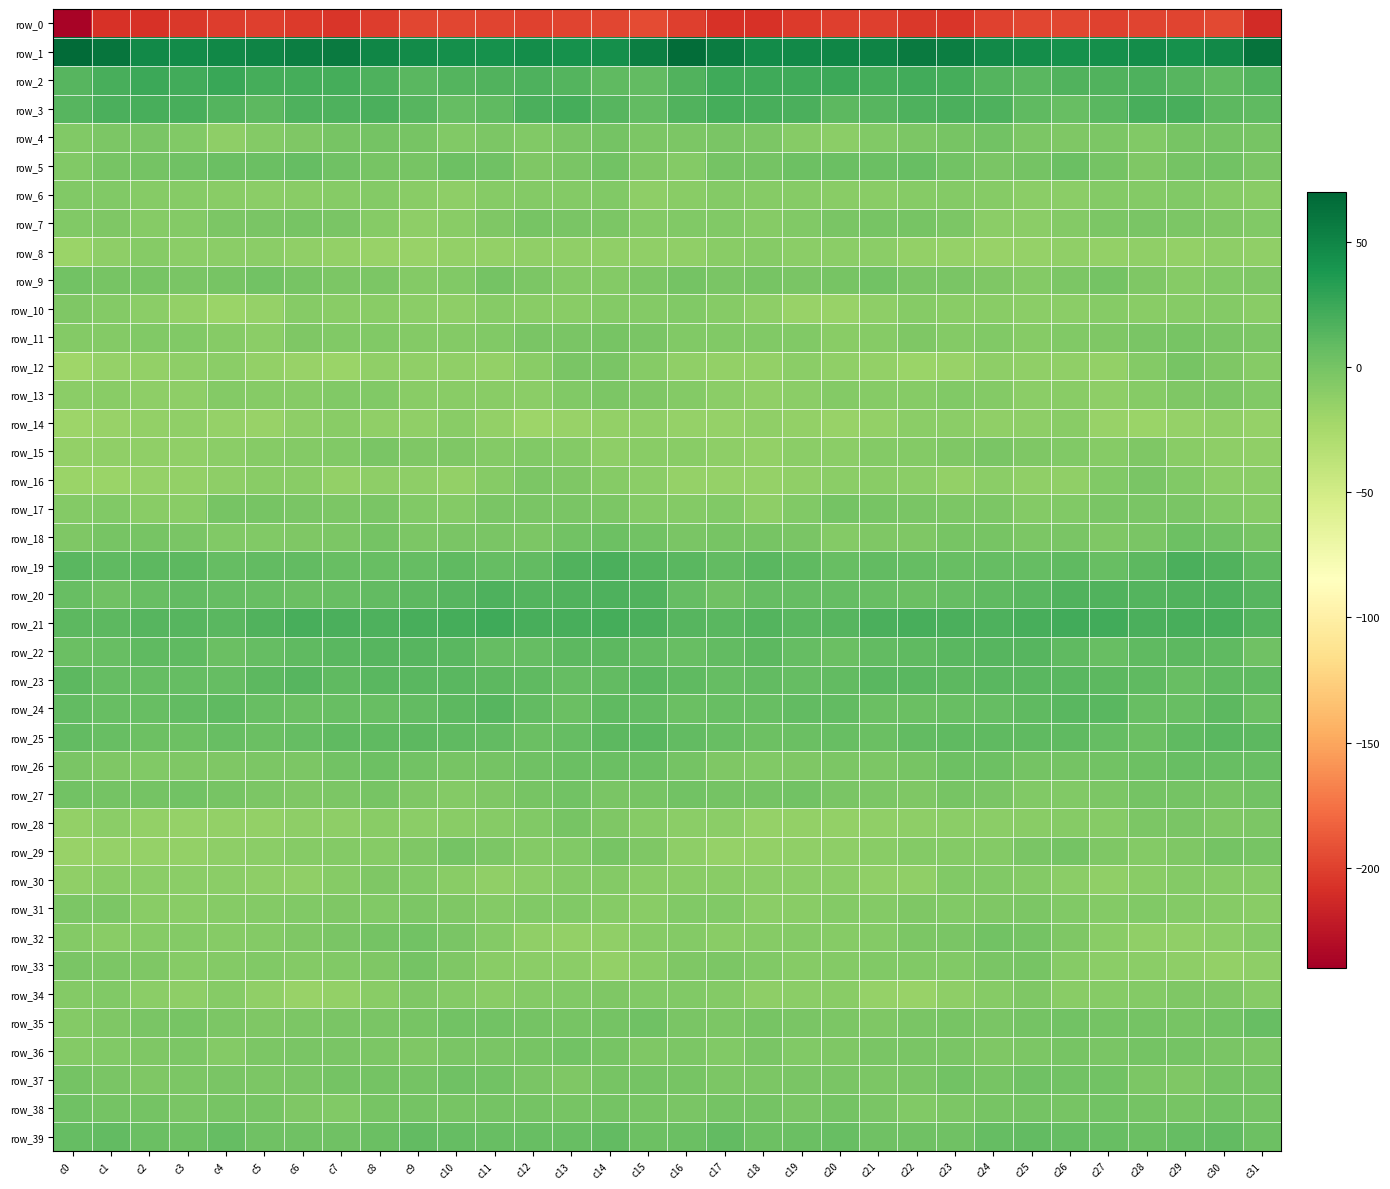

Reading left to right, what are all the values shown in this chart?

row_0: -236.8	-208.4	-207.8	-204.5	-201.9	-200.2	-203.1	-205.6	-202.2	-196.9	-196.8	-198.4	-199.6	-197.7	-196.4	-194.3	-200.8	-207.3	-207.3	-203.0	-201.1	-200.7	-204.4	-205.3	-199.6	-196.8	-196.8	-199.9	-198.4	-197.9	-195.6	-211.5
row_1: 66.8	61.0	47.9	46.0	49.3	51.1	54.7	57.4	50.0	46.1	43.7	42.8	45.3	43.0	44.3	54.7	66.1	56.1	45.8	47.1	50.3	51.8	57.1	54.9	47.8	45.4	42.6	43.9	44.8	42.6	47.1	62.1
row_2: 14.2	20.3	24.0	22.5	25.4	21.1	21.3	21.5	17.6	12.2	15.1	16.6	17.2	15.4	10.6	9.4	15.8	23.5	23.1	23.6	24.3	20.6	21.6	20.7	15.1	12.4	16.4	16.4	17.2	14.0	10.1	15.1
row_3: 14.1	19.1	20.2	19.3	14.6	11.6	17.1	17.7	18.9	13.5	7.0	9.9	18.1	20.6	14.0	8.5	16.3	20.8	19.5	18.6	11.7	14.2	17.0	18.7	17.6	10.5	7.0	13.0	19.8	19.7	11.3	10.1
row_4: -6.0	-3.0	-2.1	-5.7	-11.1	-7.5	-4.0	-1.3	0.6	-0.8	-5.3	-2.8	-6.1	-2.4	0.3	-2.9	-3.8	-2.1	-3.1	-8.0	-10.8	-5.6	-3.2	-0.5	1.2	-3.4	-4.2	-3.9	-5.4	-0.5	0.6	-1.4
row_5: -6.2	-1.3	0.3	2.3	5.4	4.7	7.1	3.0	-0.8	-1.4	3.6	3.4	-4.1	-1.8	1.7	-4.1	-7.0	-0.1	-0.0	4.2	5.0	5.7	6.4	1.1	-1.6	0.0	4.6	0.8	-4.8	0.7	1.4	-1.6
row_6: -5.8	-6.1	-7.7	-7.6	-8.9	-10.0	-9.1	-7.8	-7.1	-9.4	-12.0	-7.6	-6.3	-6.7	-6.3	-12.1	-9.7	-7.0	-7.7	-8.1	-9.4	-9.9	-8.5	-7.1	-7.7	-11.0	-10.8	-6.6	-6.7	-6.0	-7.7	-8.8
row_7: -5.5	-4.8	-7.6	-7.3	-3.5	-1.5	-0.7	-1.9	-8.3	-11.9	-8.9	-4.2	-1.1	-2.5	-3.0	-7.0	-5.6	-5.9	-7.7	-6.3	-2.5	-1.0	-0.6	-3.6	-11.0	-10.9	-7.3	-2.9	-1.6	-2.7	-3.9	-5.5
row_8: -18.1	-11.4	-8.2	-10.2	-10.3	-10.2	-13.0	-14.6	-16.4	-16.4	-13.9	-13.8	-13.5	-12.8	-12.7	-12.7	-12.9	-9.4	-8.2	-10.7	-10.0	-10.7	-14.1	-14.9	-17.1	-15.5	-13.4	-14.3	-12.5	-13.8	-12.2	-13.3
row_9: 1.7	-1.4	-1.3	-2.1	-1.3	1.3	-0.4	-3.1	-3.2	-6.5	-5.4	0.6	-3.1	-7.4	-6.3	-3.0	0.9	-1.8	-1.0	-2.3	-0.5	1.8	-2.3	-2.7	-4.5	-6.9	-3.2	0.5	-4.6	-8.4	-5.4	-4.8
row_10: -4.9	-6.7	-10.6	-14.3	-17.5	-14.9	-8.3	-8.9	-9.7	-10.4	-11.5	-7.8	-9.4	-9.1	-7.1	-6.3	-6.1	-8.1	-11.5	-16.3	-17.0	-12.3	-7.6	-9.5	-9.7	-11.0	-10.5	-7.7	-9.5	-8.3	-6.9	-9.1
row_11: -6.3	-7.0	-5.2	-5.1	-8.6	-10.3	-4.8	-6.1	-6.2	-7.2	-6.8	-5.5	-1.9	-1.5	-1.1	-2.4	-5.8	-5.7	-5.2	-6.0	-9.8	-8.7	-3.9	-7.4	-5.3	-8.1	-5.9	-4.4	-1.6	-0.8	-2.0	-3.7
row_12: -20.1	-15.1	-14.5	-11.7	-11.0	-14.1	-16.0	-18.2	-12.7	-12.4	-13.3	-14.5	-9.7	-2.5	-1.6	-8.2	-13.4	-13.6	-14.6	-10.5	-12.4	-14.6	-17.6	-16.7	-11.2	-13.4	-13.2	-14.2	-6.9	-0.4	-3.9	-8.6
row_13: -10.1	-9.6	-12.3	-12.0	-6.9	-7.8	-8.3	-5.8	-5.8	-9.1	-9.8	-9.7	-10.6	-5.4	-3.5	-4.5	-7.0	-10.5	-12.9	-10.3	-6.4	-8.3	-7.6	-5.2	-6.9	-10.2	-8.7	-11.1	-8.2	-4.7	-3.3	-5.5
row_14: -18.5	-16.6	-13.9	-12.8	-15.7	-16.1	-11.7	-9.0	-12.6	-12.5	-9.1	-13.6	-19.1	-16.0	-13.9	-13.3	-14.8	-15.6	-13.1	-13.7	-16.5	-14.7	-10.2	-10.0	-13.1	-11.4	-9.1	-17.0	-17.7	-15.8	-13.5	-15.3
row_15: -14.7	-12.8	-13.5	-12.6	-10.7	-8.7	-6.4	-6.0	-2.3	-3.9	-4.8	-6.9	-5.8	-7.1	-11.7	-9.8	-9.2	-12.2	-14.1	-11.1	-10.9	-6.9	-7.2	-4.2	-2.2	-4.9	-5.2	-7.5	-5.0	-9.9	-11.8	-12.4
row_16: -18.3	-17.6	-14.9	-14.1	-11.2	-9.4	-9.6	-13.6	-11.5	-11.7	-14.1	-8.6	-3.5	-3.9	-8.6	-10.3	-15.5	-15.8	-14.8	-13.2	-10.1	-9.2	-10.8	-13.9	-10.4	-13.2	-12.9	-6.3	-2.6	-5.9	-10.1	-10.3
row_17: -7.4	-5.5	-9.6	-8.8	-0.6	-0.9	-1.8	-3.1	-2.4	-5.2	-7.1	-2.2	-2.3	-1.8	-3.6	-7.2	-6.9	-5.9	-11.3	-5.4	0.2	-1.2	-2.4	-2.9	-2.9	-6.4	-5.7	-1.7	-2.4	-1.8	-5.3	-7.7
row_18: -3.9	-0.8	-1.1	-1.7	-5.2	-6.1	-4.3	-2.9	0.5	-3.1	-2.6	-2.6	-3.8	1.8	4.3	1.5	-2.2	-0.6	-1.2	-2.5	-6.7	-5.0	-4.4	-0.9	-0.3	-3.6	-2.0	-3.9	-1.8	3.7	3.2	-0.9
row_19: 12.7	9.9	10.8	11.8	7.0	8.3	8.4	6.1	6.8	7.5	9.6	7.5	8.7	16.4	18.2	14.8	12.1	9.1	12.1	10.0	6.7	8.8	7.5	6.1	7.4	8.1	9.9	6.3	11.8	18.4	16.4	10.1
row_20: 6.3	2.6	6.1	8.3	7.7	7.0	5.0	6.6	8.7	11.3	14.1	17.0	15.1	15.9	16.9	15.7	7.8	2.6	7.9	7.7	8.0	6.0	5.2	7.5	9.8	11.9	16.2	16.0	15.1	16.4	16.7	13.4
row_21: 11.6	11.2	13.5	13.8	12.7	16.0	20.2	18.9	17.7	19.2	21.2	23.1	19.4	19.4	20.7	18.5	13.8	12.0	14.4	12.9	13.3	18.3	20.1	18.1	17.9	19.9	22.2	22.1	18.7	20.0	19.6	15.5
row_22: 5.7	6.9	10.6	9.6	5.4	7.6	9.8	12.5	13.4	13.7	12.0	7.3	8.1	11.0	10.7	8.4	6.3	8.8	10.8	8.1	5.4	9.0	10.6	13.0	13.8	13.3	10.3	6.6	9.6	10.7	9.5	3.1
row_23: 11.6	8.1	8.1	7.7	7.9	11.8	13.1	10.6	11.9	13.0	12.4	11.4	10.5	7.9	8.4	12.1	9.5	7.7	8.7	7.2	9.1	13.1	12.0	10.8	12.8	12.7	12.2	10.9	10.3	6.7	10.0	9.5
row_24: 8.6	6.3	6.0	8.3	10.3	6.4	5.6	6.1	6.1	8.8	11.2	13.2	8.9	4.6	10.3	8.9	5.1	6.0	6.8	9.4	9.1	5.7	5.6	6.1	7.1	9.7	12.2	12.5	6.4	6.1	11.1	5.5
row_25: 8.8	7.0	4.4	3.9	6.3	5.2	7.5	10.0	9.6	10.7	10.3	8.4	5.4	7.6	11.7	12.9	8.8	6.0	4.1	4.6	6.4	5.3	9.0	9.7	10.4	10.6	9.8	7.2	5.2	9.5	13.0	11.3
row_26: -1.9	-4.2	-5.6	-4.4	-4.2	-3.3	-2.8	2.1	4.6	1.5	-0.4	0.9	2.9	5.0	5.7	5.6	0.3	-5.1	-5.1	-4.3	-3.5	-3.6	-1.4	3.8	4.0	0.1	-0.2	1.8	3.5	5.8	6.0	5.9
row_27: 1.5	0.1	-0.1	2.2	-1.2	-3.1	-4.0	-3.0	-1.0	-5.0	-6.7	-4.1	-1.1	1.1	-1.7	-0.3	1.5	0.0	0.9	1.1	-1.8	-3.6	-4.1	-1.4	-2.2	-6.3	-6.0	-3.4	0.6	0.2	-1.1	1.2
row_28: -13.8	-10.9	-13.6	-15.6	-14.4	-14.4	-12.0	-11.4	-9.7	-10.4	-8.8	-7.6	-5.1	-0.9	-4.4	-7.6	-10.3	-10.5	-15.3	-14.7	-14.6	-13.2	-12.0	-10.0	-10.6	-9.8	-8.0	-7.6	-2.7	-1.7	-5.0	-3.1
row_29: -16.3	-15.9	-15.1	-13.6	-12.2	-10.4	-7.6	-7.2	-7.5	-4.8	0.4	-2.7	-6.5	-5.6	-0.6	-4.1	-11.2	-15.6	-14.4	-13.1	-11.5	-9.2	-7.2	-7.3	-7.3	-2.6	0.4	-4.7	-6.8	-3.9	0.2	-0.7
row_30: -12.7	-9.8	-9.9	-10.5	-10.8	-12.2	-13.4	-8.1	-5.0	-5.6	-9.0	-12.7	-10.5	-7.4	-7.5	-8.9	-9.5	-9.3	-10.0	-10.9	-10.9	-13.0	-12.3	-5.9	-5.1	-6.5	-10.6	-12.7	-9.3	-7.1	-7.8	-8.2
row_31: -3.2	-3.9	-9.2	-9.9	-7.5	-7.2	-5.8	-4.9	-5.1	-2.8	-4.4	-7.5	-5.6	-6.1	-7.7	-9.0	-6.1	-5.5	-10.3	-9.2	-6.8	-7.4	-4.9	-5.3	-4.2	-2.8	-6.1	-6.8	-5.5	-6.6	-8.4	-9.1
row_32: -7.2	-9.7	-8.5	-6.8	-8.4	-7.4	-4.2	-2.3	0.6	1.4	-2.2	-7.3	-12.5	-14.1	-12.4	-7.6	-7.3	-9.7	-7.7	-7.0	-8.4	-6.4	-3.4	-1.6	1.6	0.4	-4.1	-9.4	-13.5	-13.5	-11.0	-6.4
row_33: -2.5	-3.2	-4.8	-7.9	-6.8	-5.9	-6.6	-5.9	-4.8	0.4	-4.9	-9.7	-10.5	-10.4	-13.7	-9.7	-4.0	-3.3	-6.1	-7.7	-6.4	-6.2	-6.3	-6.0	-2.4	-0.3	-7.7	-10.2	-10.1	-11.1	-14.2	-11.6
row_34: -6.7	-5.9	-10.5	-11.8	-8.6	-13.0	-16.8	-13.7	-9.5	-5.0	-7.1	-8.8	-7.1	-6.0	-4.5	-5.3	-5.2	-6.9	-11.8	-10.5	-9.3	-15.1	-16.3	-11.9	-7.7	-4.6	-8.9	-8.0	-6.8	-4.9	-4.7	-8.4
row_35: -6.6	-4.8	-1.7	-1.0	-3.4	-4.4	-3.1	-1.5	-2.0	-1.3	1.3	1.2	-0.2	-0.8	0.5	3.0	-1.9	-3.4	-0.5	-2.2	-3.8	-4.0	-2.4	-1.4	-2.3	-0.1	1.7	0.1	-0.1	-0.7	2.1	6.1
row_36: -6.8	-6.0	-4.3	-3.2	-6.4	-2.8	-2.6	-2.1	-2.8	-4.2	-1.8	-1.6	-0.7	1.1	-1.2	-4.2	-3.8	-5.9	-2.5	-5.3	-4.9	-2.6	-2.5	-1.9	-3.9	-3.3	-1.3	-2.1	0.4	0.5	-2.4	-3.7
row_37: 0.0	-2.2	-4.3	-2.7	-2.2	-2.8	-2.6	0.4	-0.1	0.7	2.8	1.4	-1.8	-4.4	-1.2	0.8	-0.9	-3.5	-3.7	-2.6	-2.0	-3.3	-1.5	1.2	-1.0	2.5	1.7	1.0	-3.4	-4.4	0.8	0.6
row_38: 2.8	0.6	0.5	-1.6	-0.3	-0.8	-4.7	-5.3	-1.1	-0.1	-0.7	0.8	0.5	-0.3	0.2	-0.8	-2.0	0.6	-0.1	-1.9	0.3	-2.0	-6.3	-3.2	-0.8	-0.0	-0.9	1.6	0.0	-0.7	1.1	0.9
row_39: 7.3	9.3	5.7	4.6	7.3	2.8	3.1	2.7	5.6	8.9	8.0	6.4	5.8	6.1	8.5	4.1	5.1	8.6	4.4	5.6	6.2	2.5	2.9	3.3	7.4	8.9	7.1	6.5	5.5	7.2	8.6	4.2